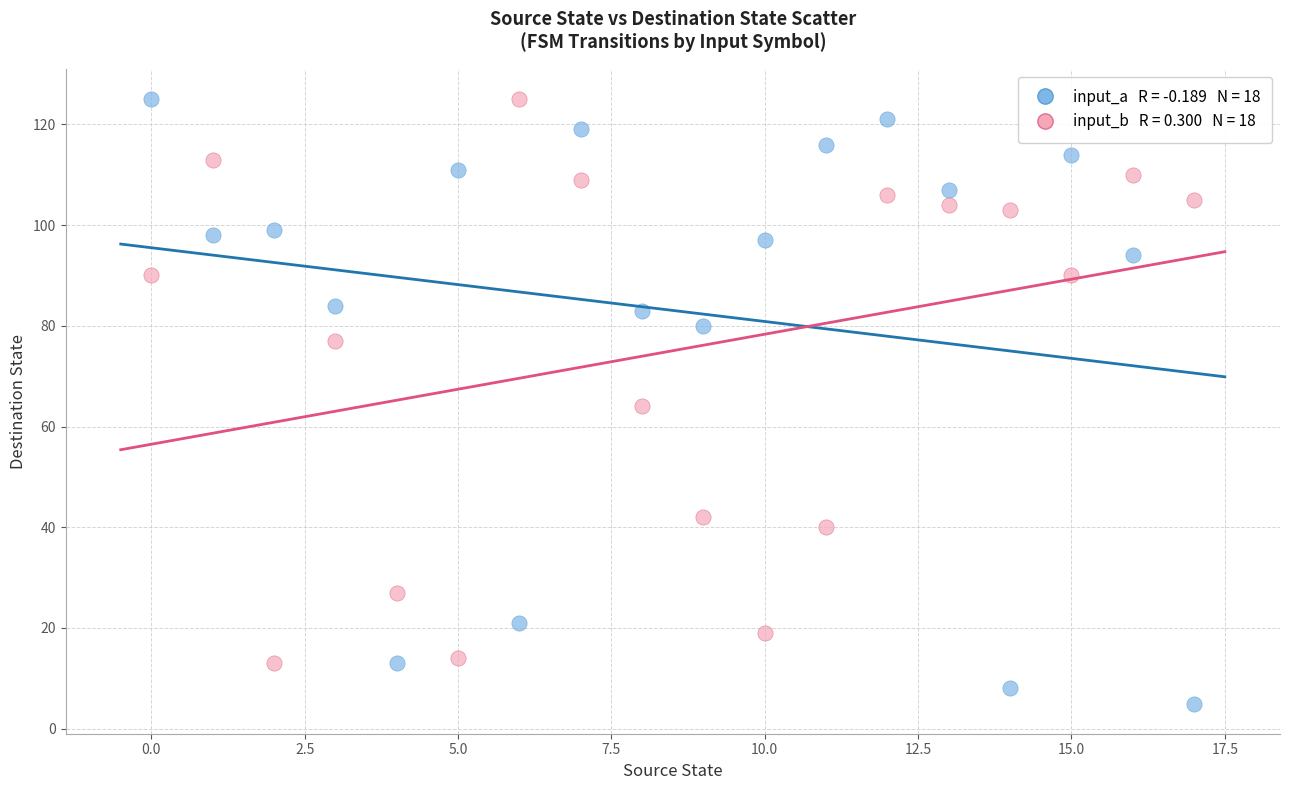

Across all data points, what is the range of Y values (max minus min)?

120